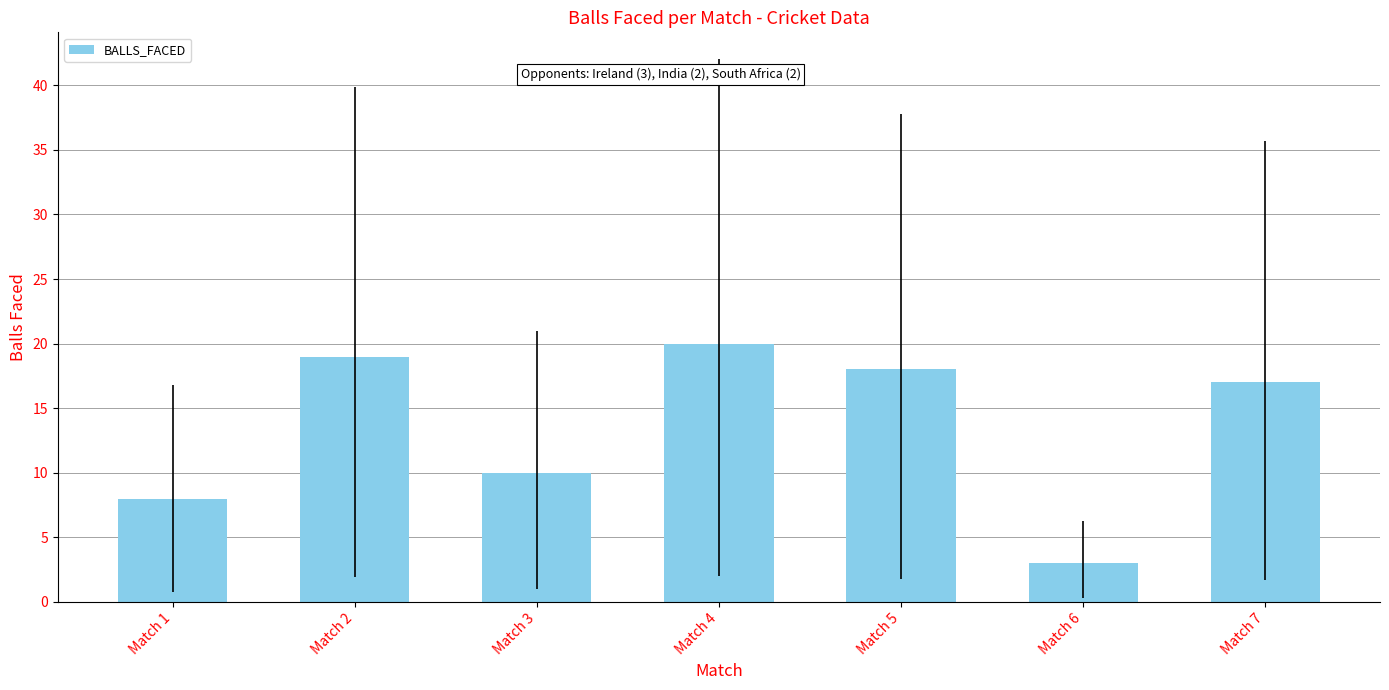

What is the change in value from Match 3 to Match 6?

-7